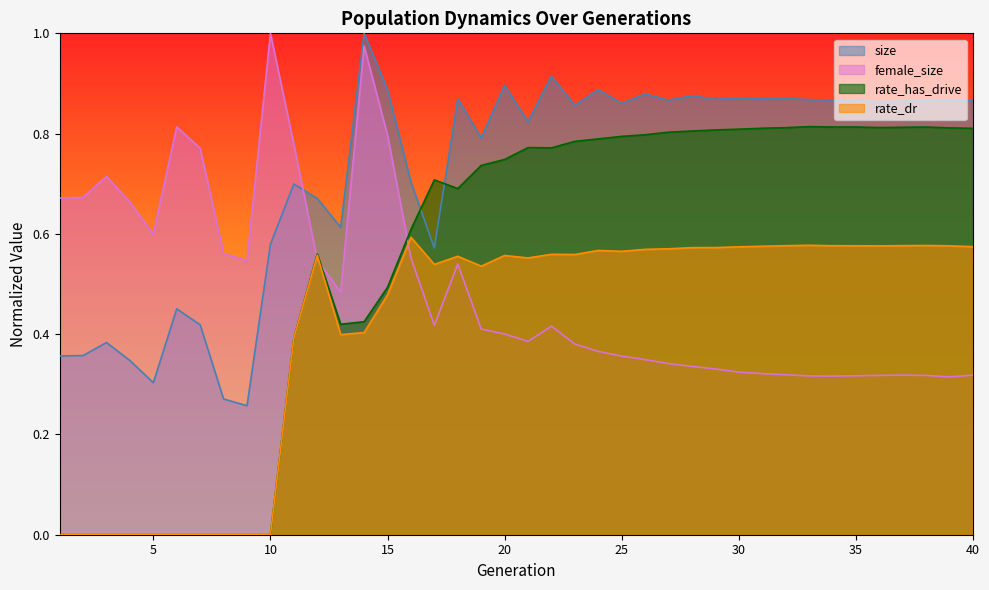

Between 13 and 14, which series saw the biggest shift?

female_size